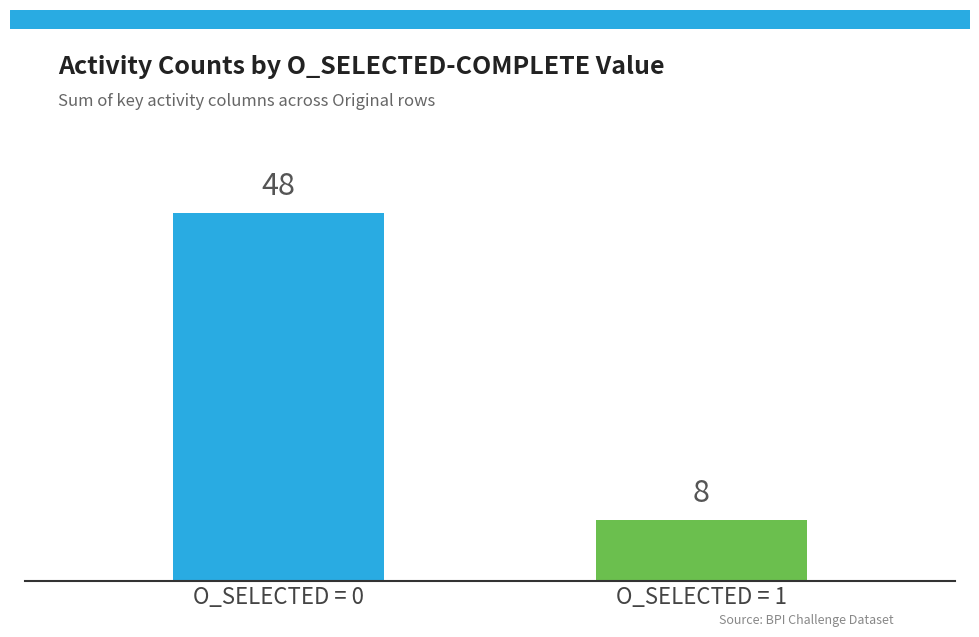

What is the change in value from O_SELECTED = 0 to O_SELECTED = 1?

-40